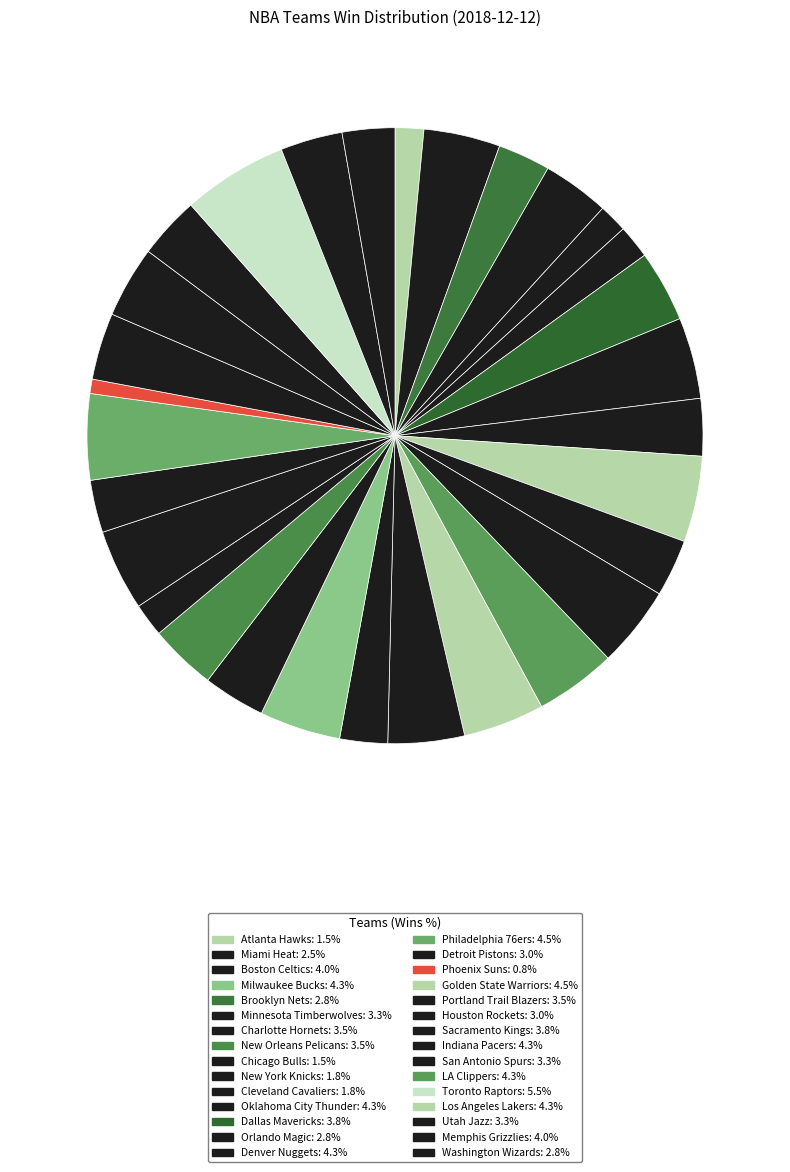

How many segments does this pie chart have?

30